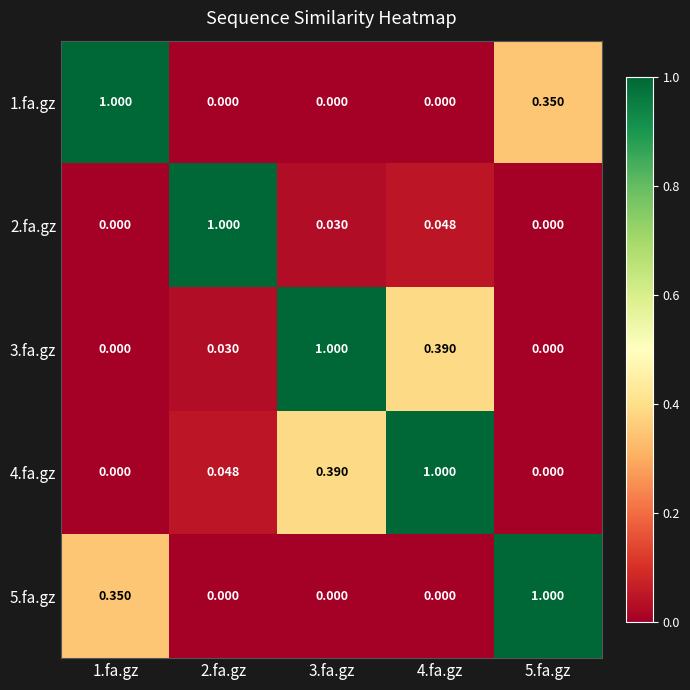

Is the value of 3.fa.gz at 4.fa.gz greater than the value of 4.fa.gz at 4.fa.gz?

No